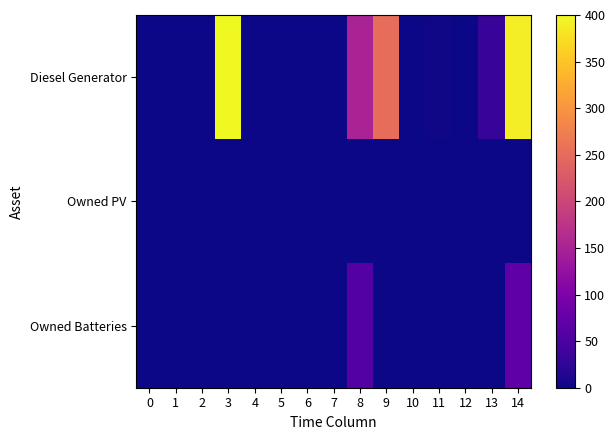

Reading left to right, list all the values displayed in this chart.

Diesel Generator: 0=0.0	1=0.0	2=0.0	3=400.0	4=0.0	5=0.0	6=0.0	7=0.0	8=150.0	9=252.0	10=0.0	11=2.0	12=1.0	13=30.0	14=390.0
Owned PV: 0=0.0	1=0.0	2=0.0	3=0.0	4=0.0	5=0.0	6=0.0	7=0.0	8=0.0	9=0.0	10=0.0	11=0.0	12=0.0	13=0.0	14=0.0
Owned Batteries: 0=0.0	1=0.0	2=0.0	3=0.0	4=0.0	5=0.0	6=0.0	7=0.0	8=59.0	9=0.0	10=0.0	11=0.0	12=1.0	13=0.0	14=70.0